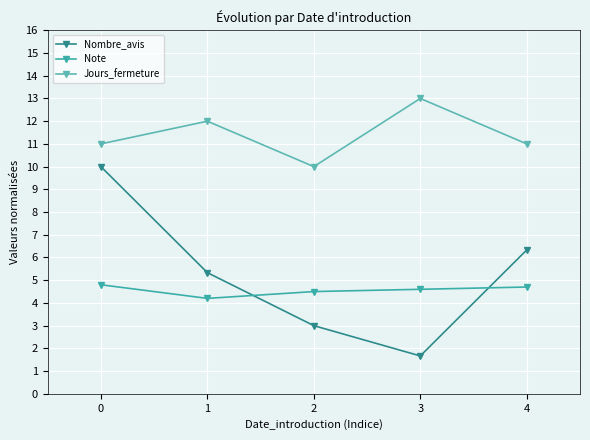

How many interior local valleys does the Note series have?

1